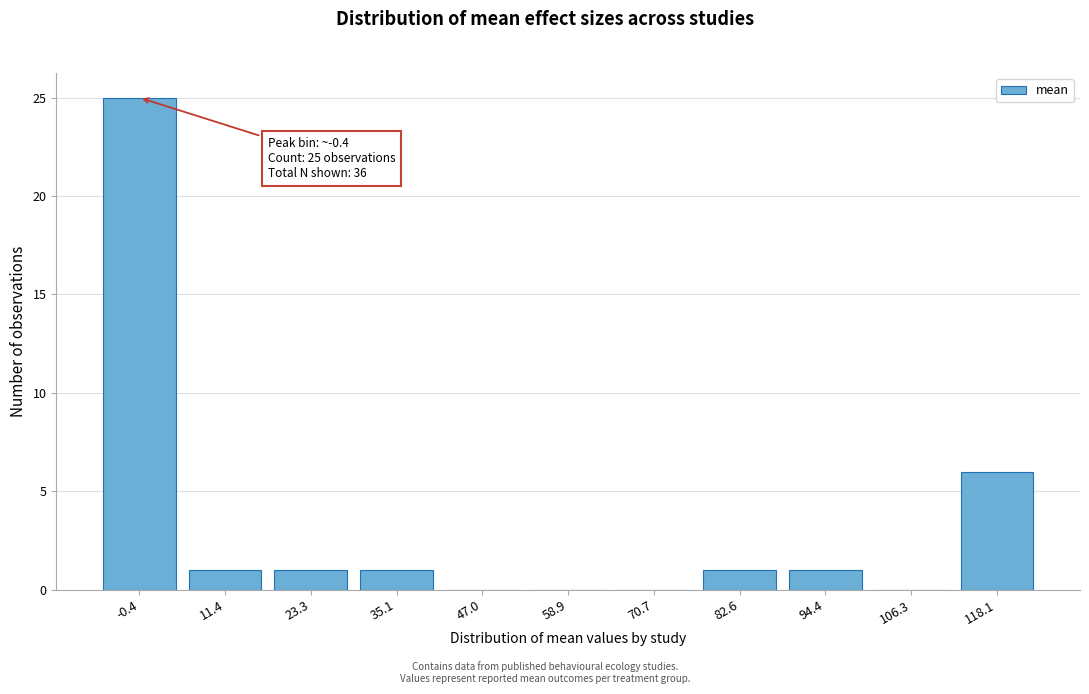

Reading left to right, list all the values displayed in this chart.

-0.4=25	11.4=1	23.3=1	35.1=1	47.0=0	58.9=0	70.7=0	82.6=1	94.4=1	106.3=0	118.1=6